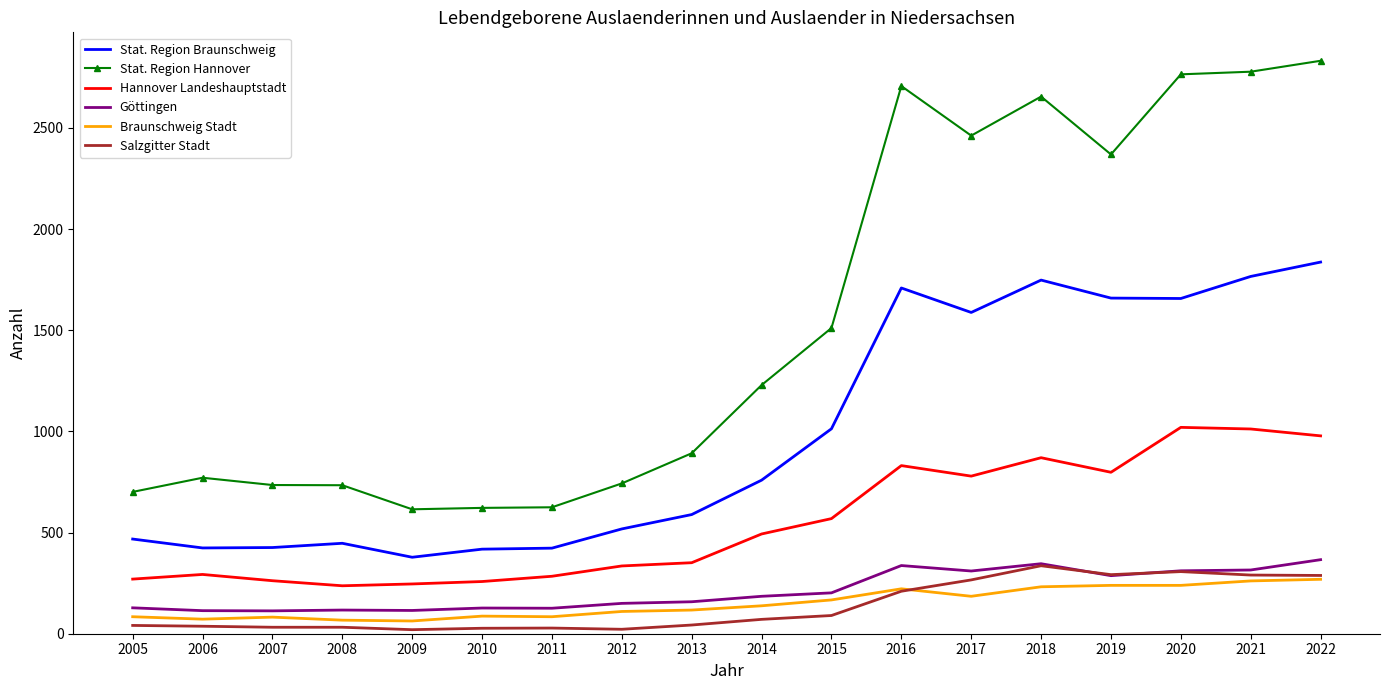

True or false: Stat. Region Braunschweig and Hannover Landeshauptstadt cross at least once.

False